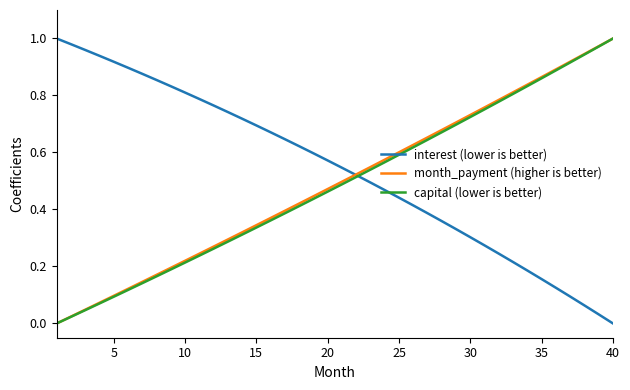

How many positive values does the month_payment (higher is better) series have?

39